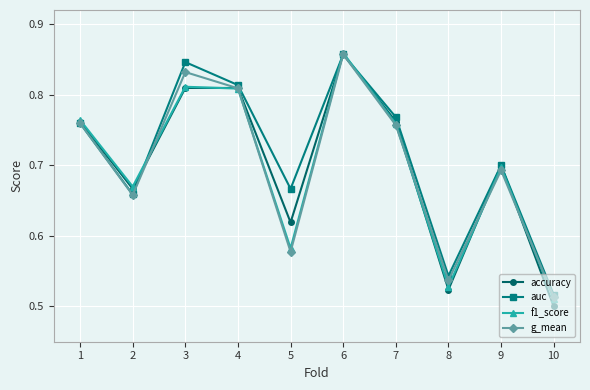

Which series has the widest spread of values?

accuracy